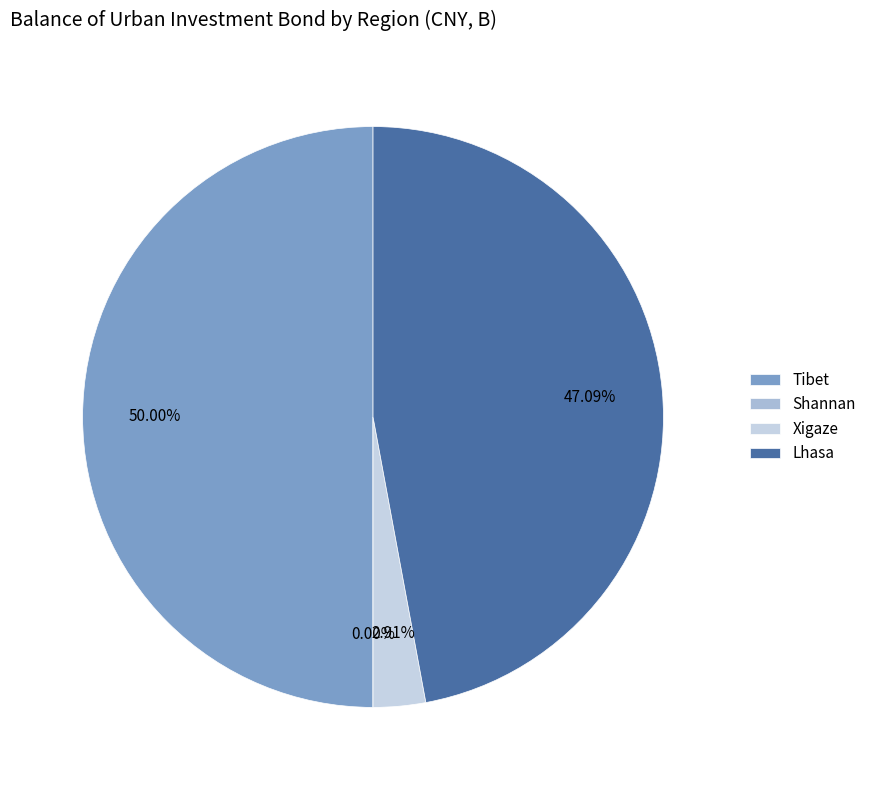

Is the sum of Tibet and Xigaze greater than half?

Yes